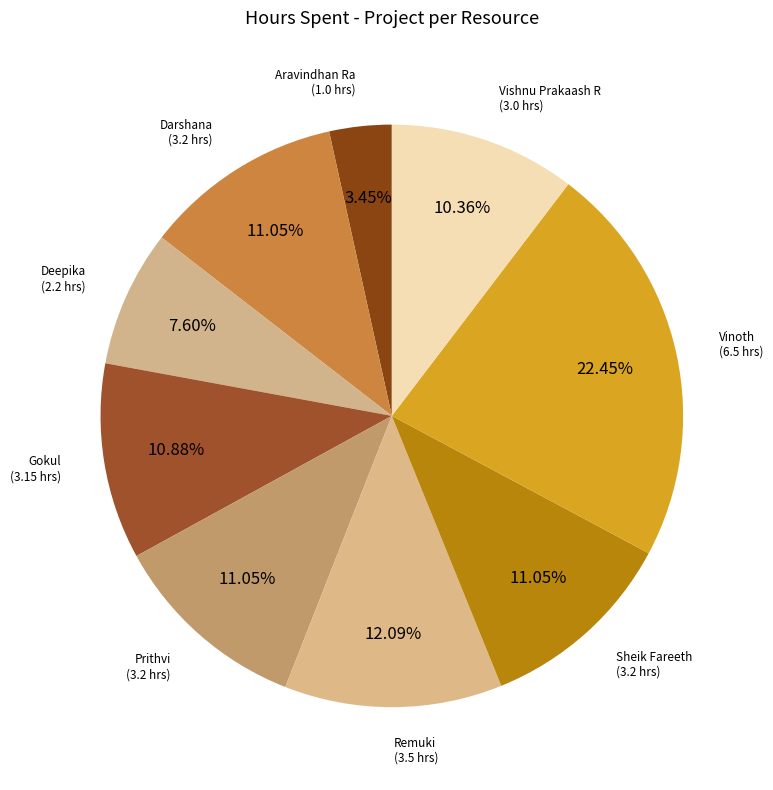

How many slices are in this pie chart?

9